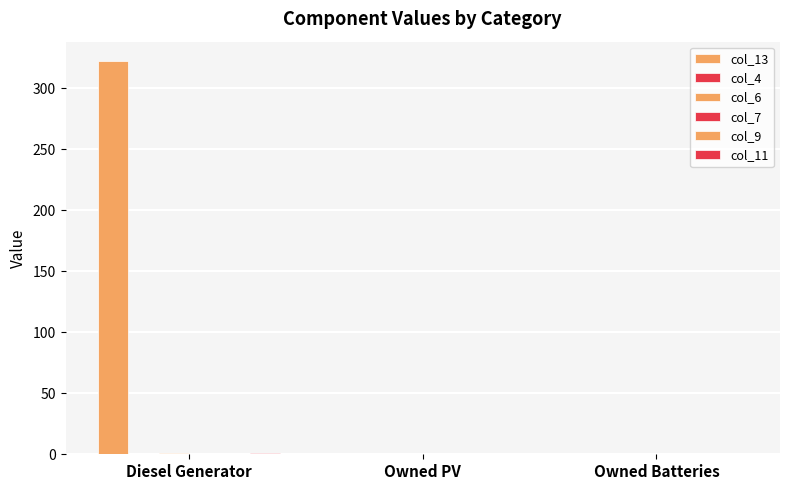

Reading right to left, what are all the values shown in this chart?

col_13: 0	0	322
col_4: 0	0	0
col_6: 0	0	1
col_7: 0	0	0
col_9: 0	0	0
col_11: 0	0	1